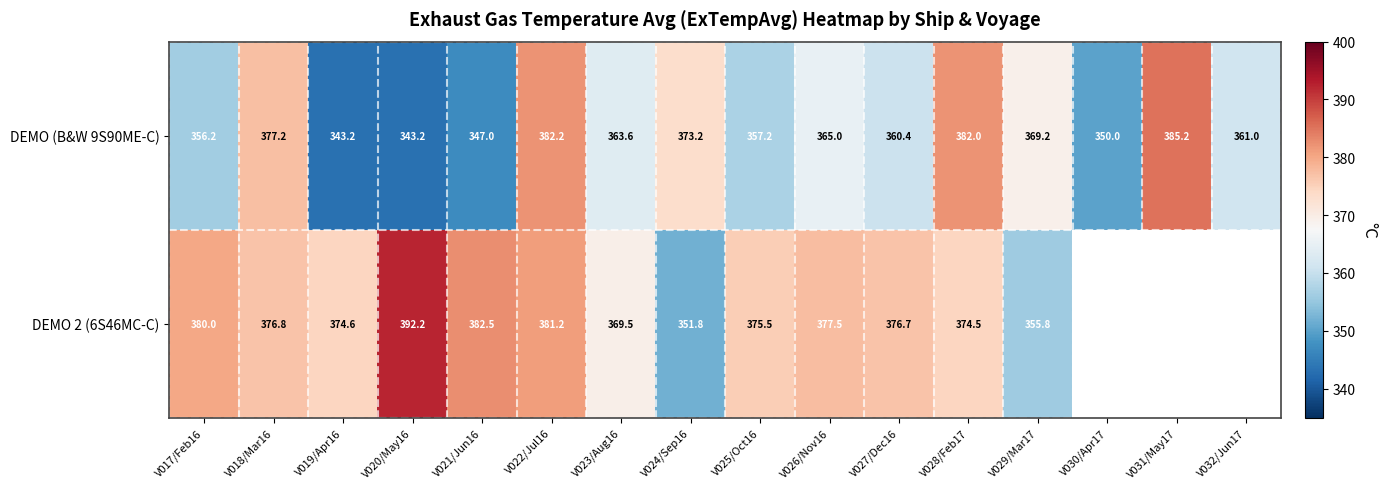

Read the DEMO (B&W 9S90ME-C) value at V018/Mar16.

377.2